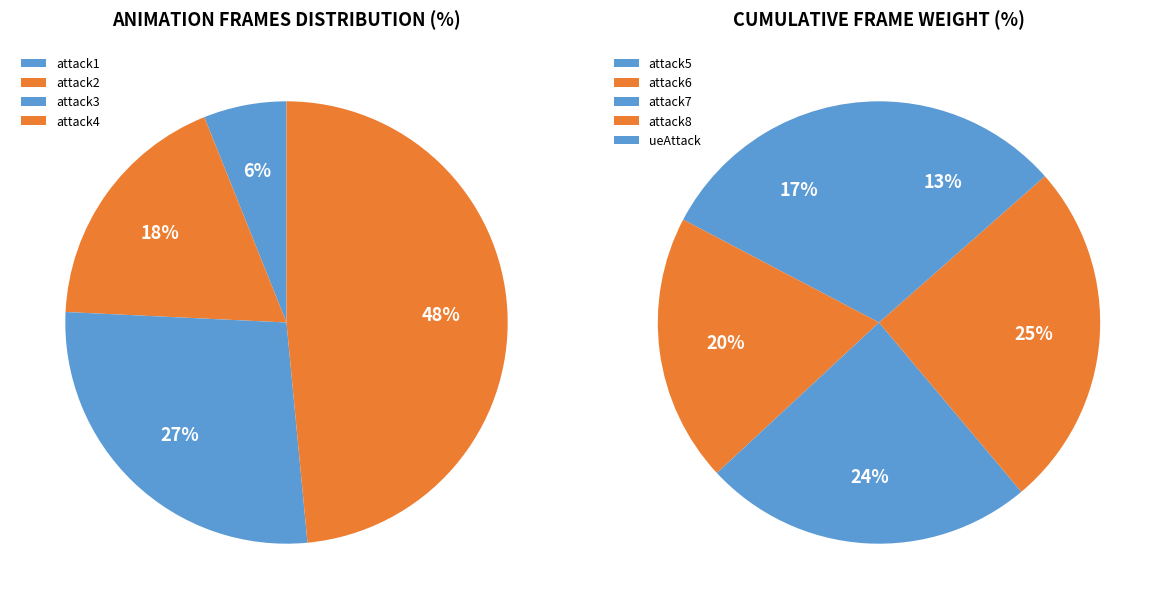

What is the smallest slice in the pie chart?

attack1